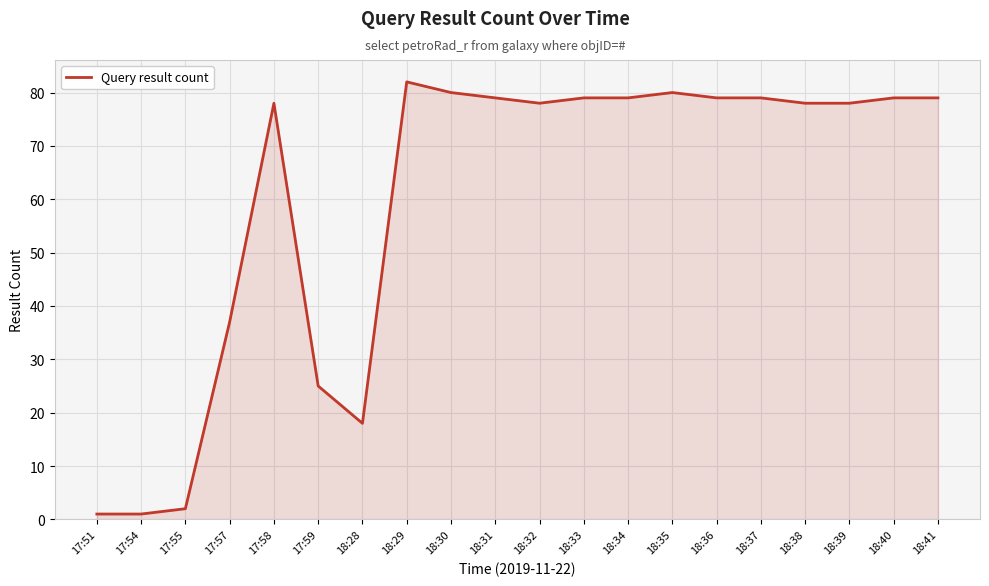

What is the sum of all values?

1191